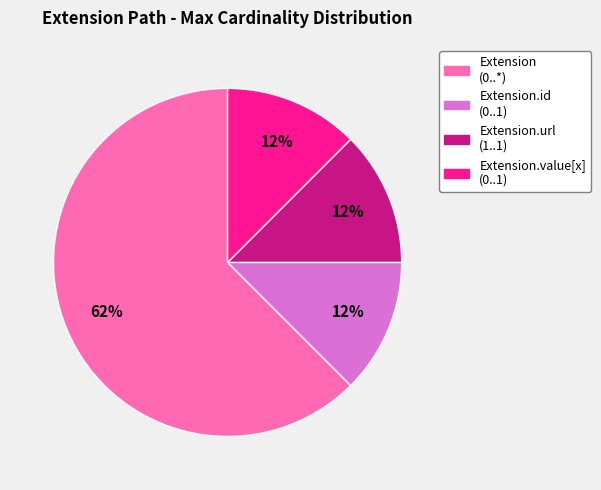

Is there a majority slice in this chart?

Yes